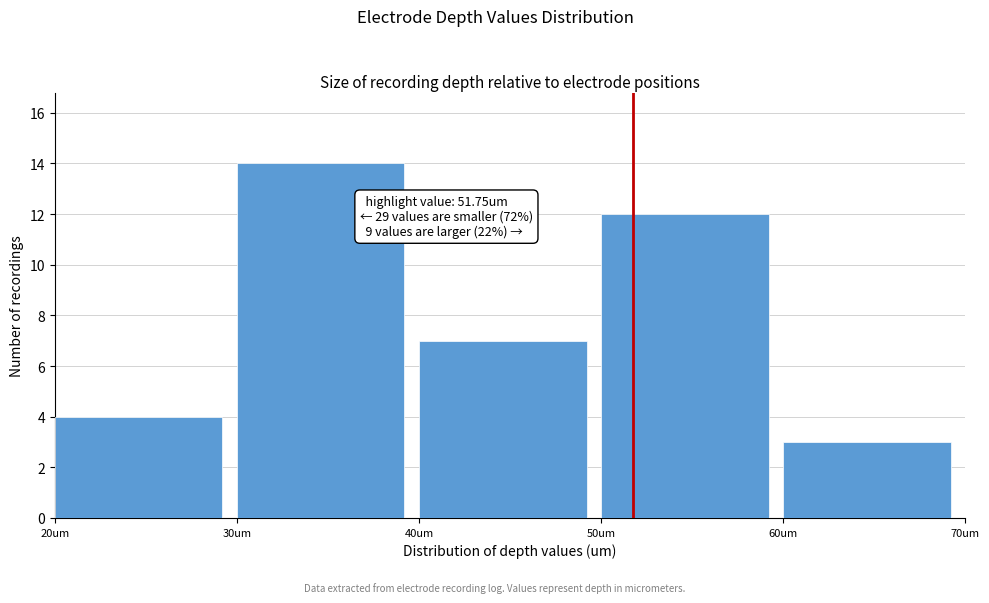

Over which range of the x-axis is the bar tallest?

30 to 40